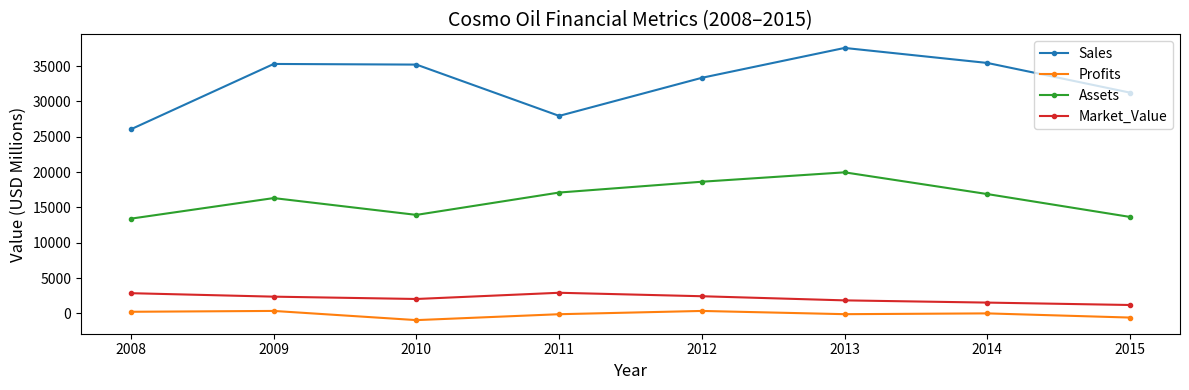

What is the value of the Assets point at the 4th from the left?

17104.0